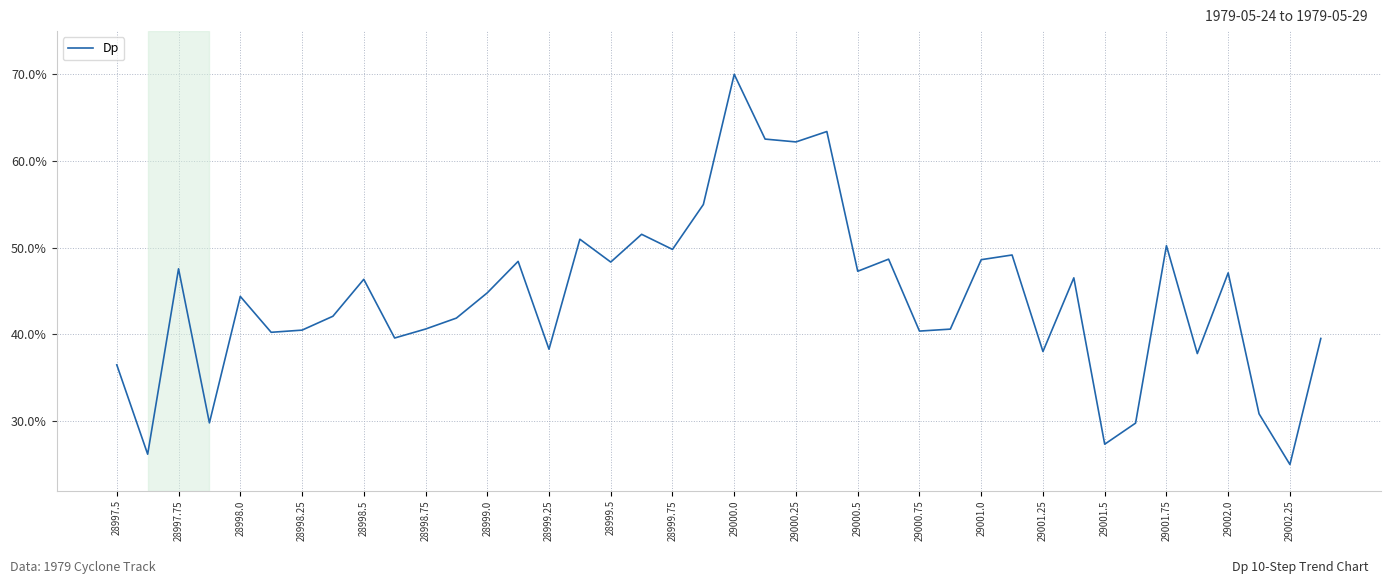

What is the smallest value displayed?

25.0